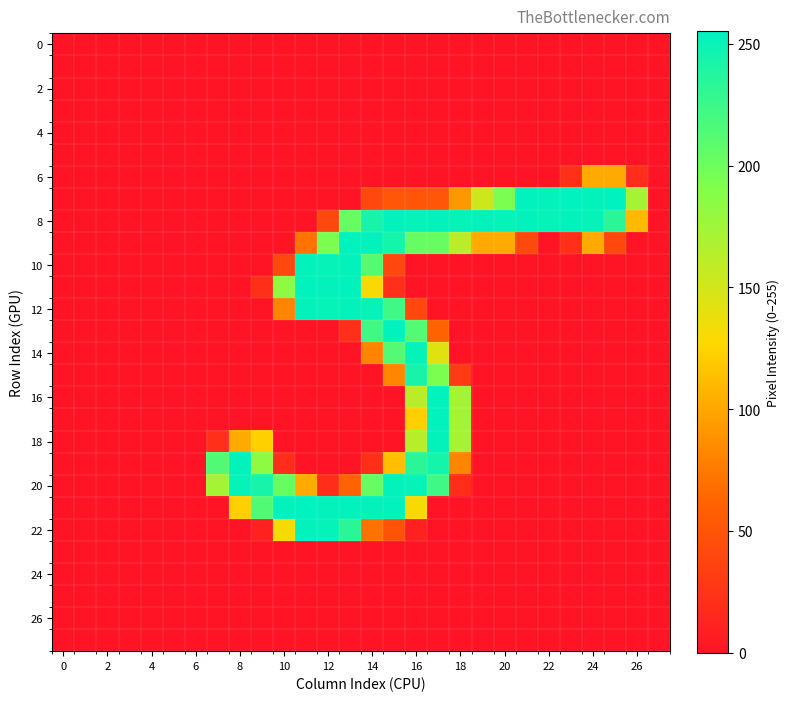

At how many categories does at least one series exceed 211?

19